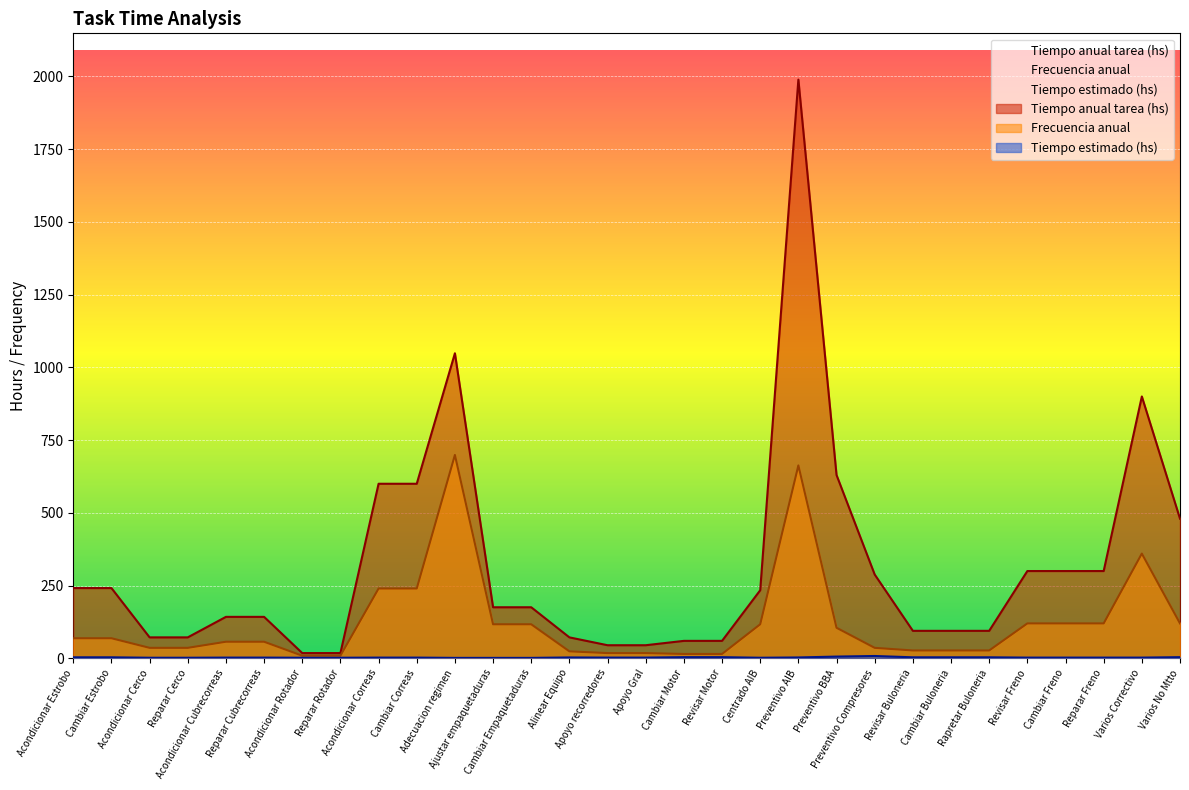

What is the sum of all Tiempo estimado por tarea (hs) values?

89.0